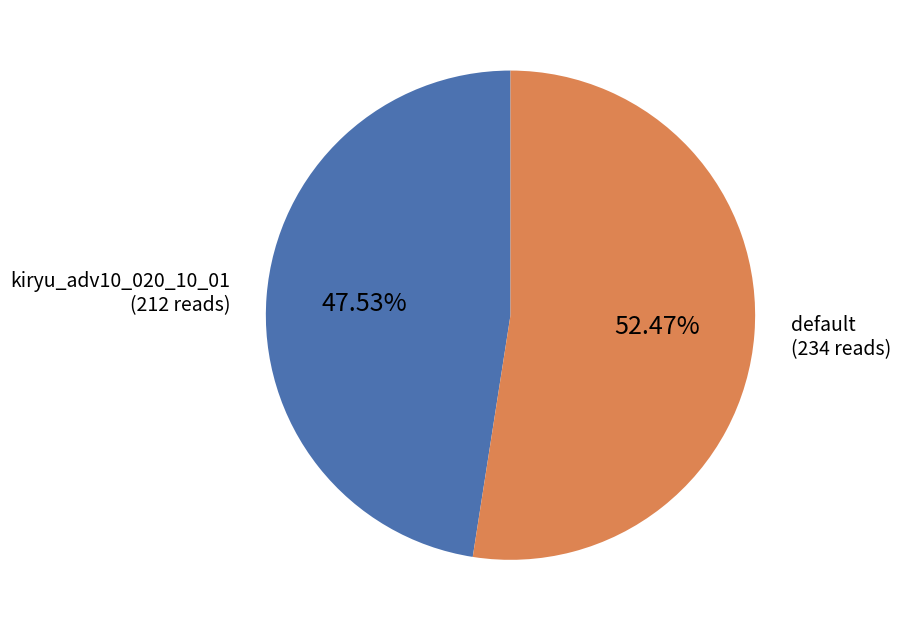

Between kiryu_adv10_020_10_01 and default, which is larger?

default